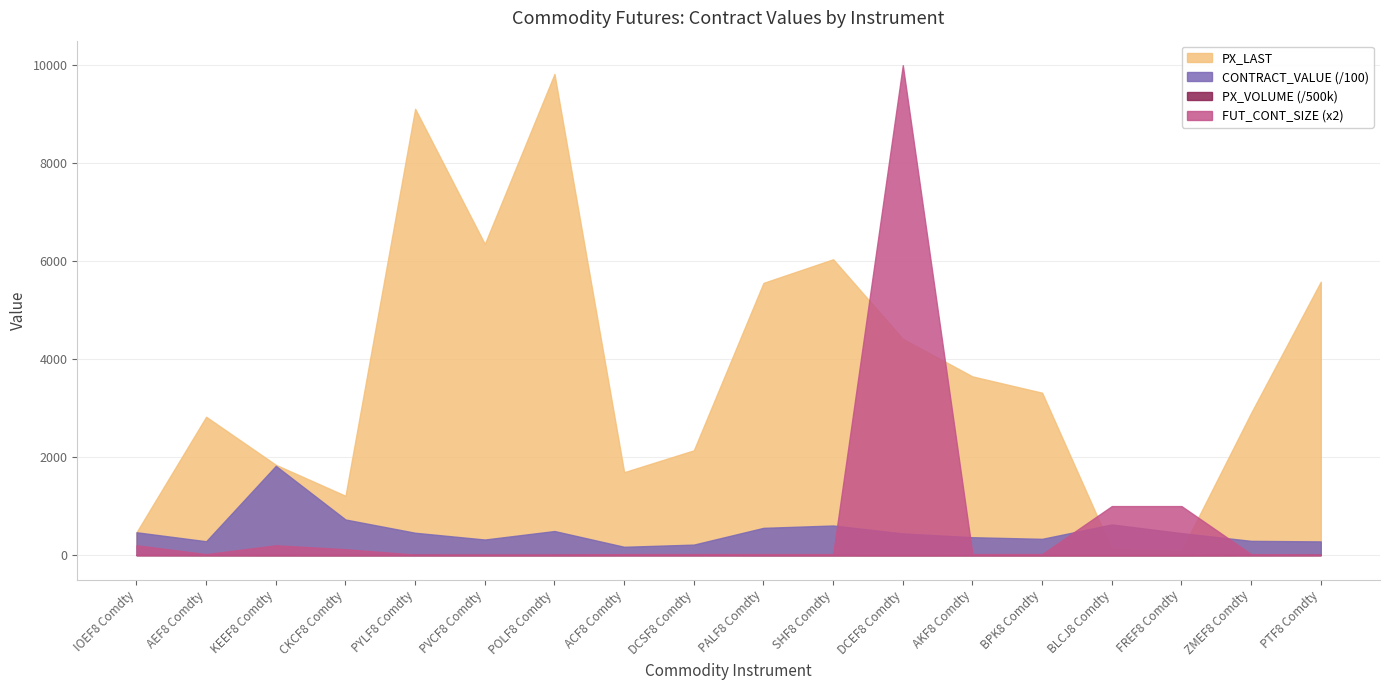

Does the chart have visible grid lines?

Yes